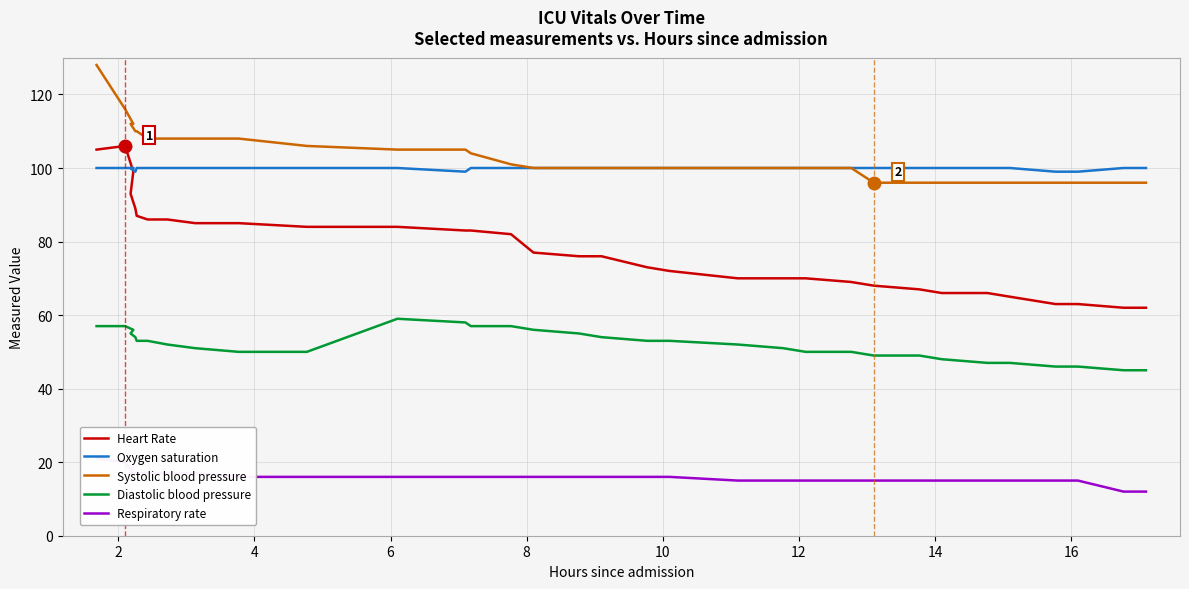

What is the average value of the Diastolic blood pressure series?

52